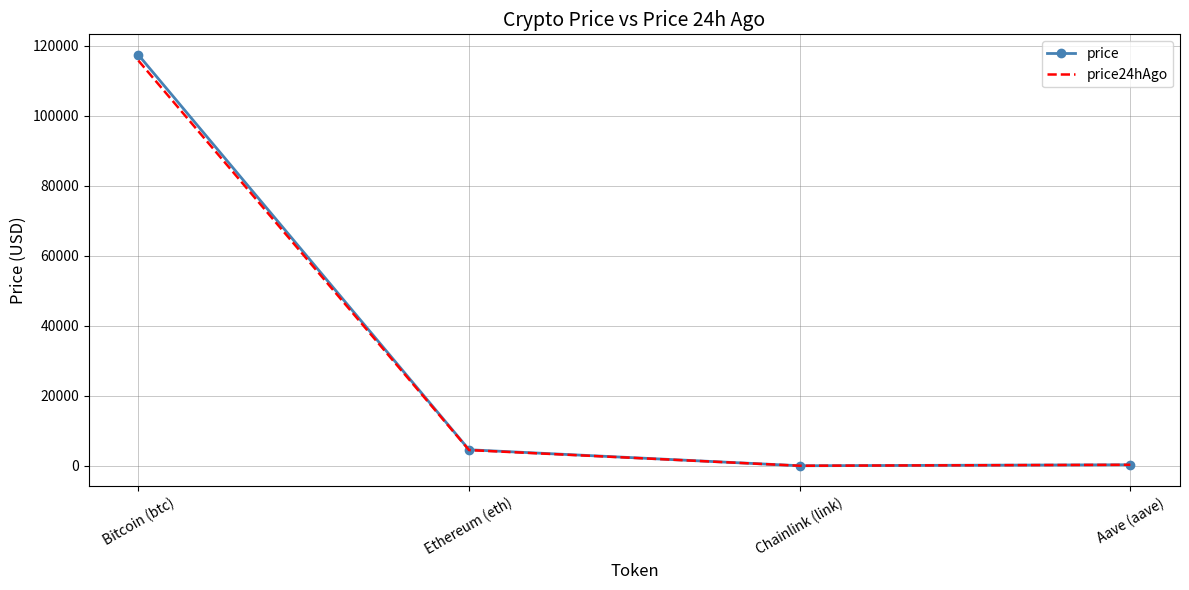

What is the sum of all price24hAgo values?

120588.9